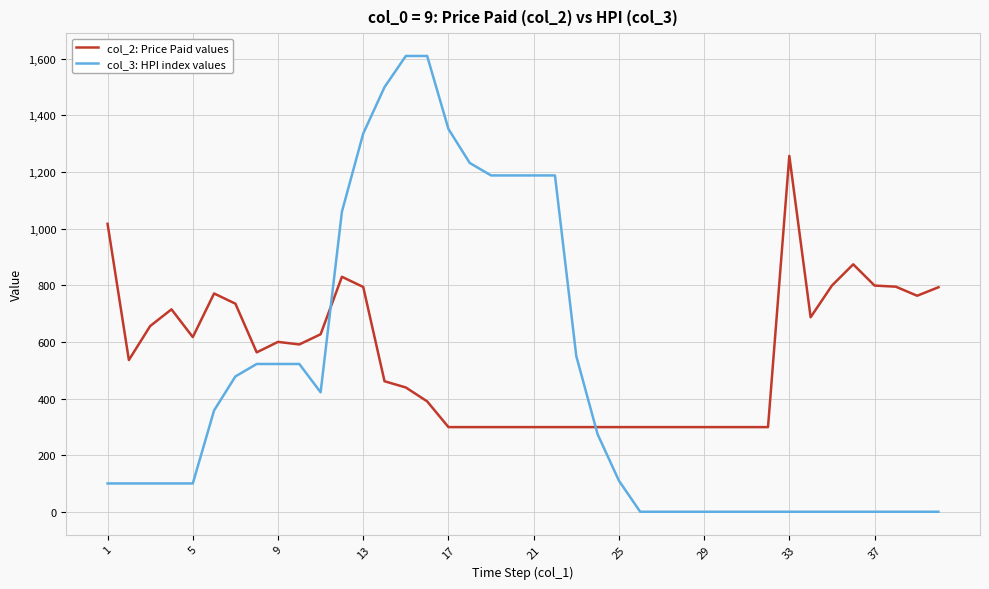

True or false: col_2: Price Paid values and col_3: HPI index values cross at least once.

True